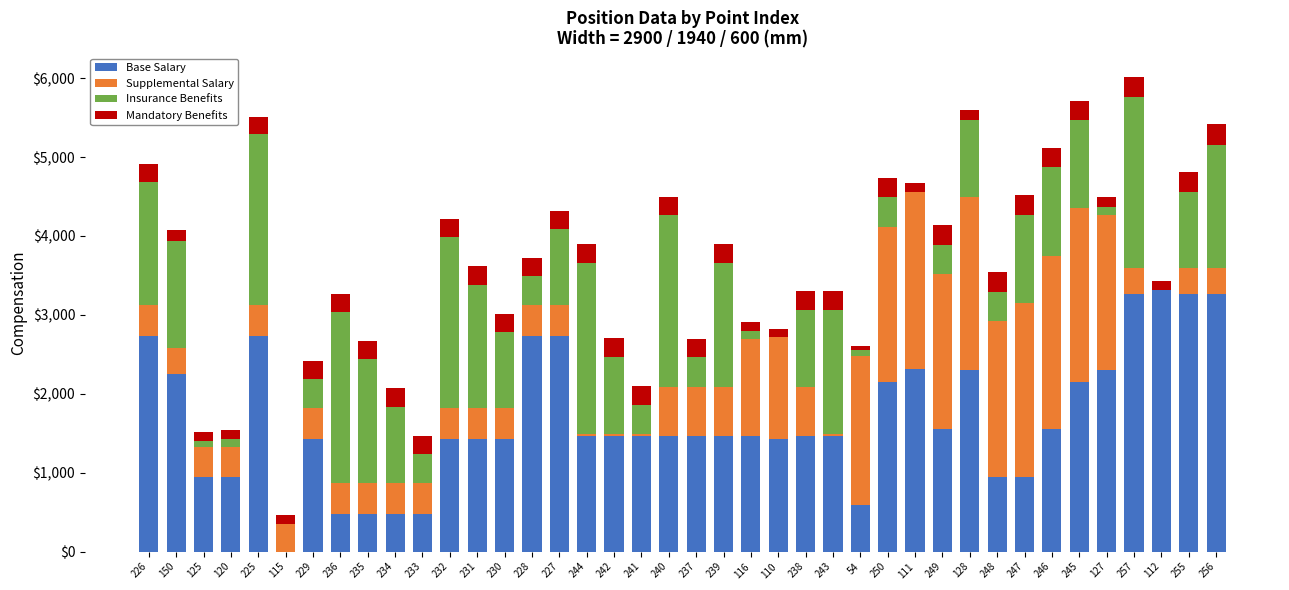

What is the maximum value for Base Salary?

3315